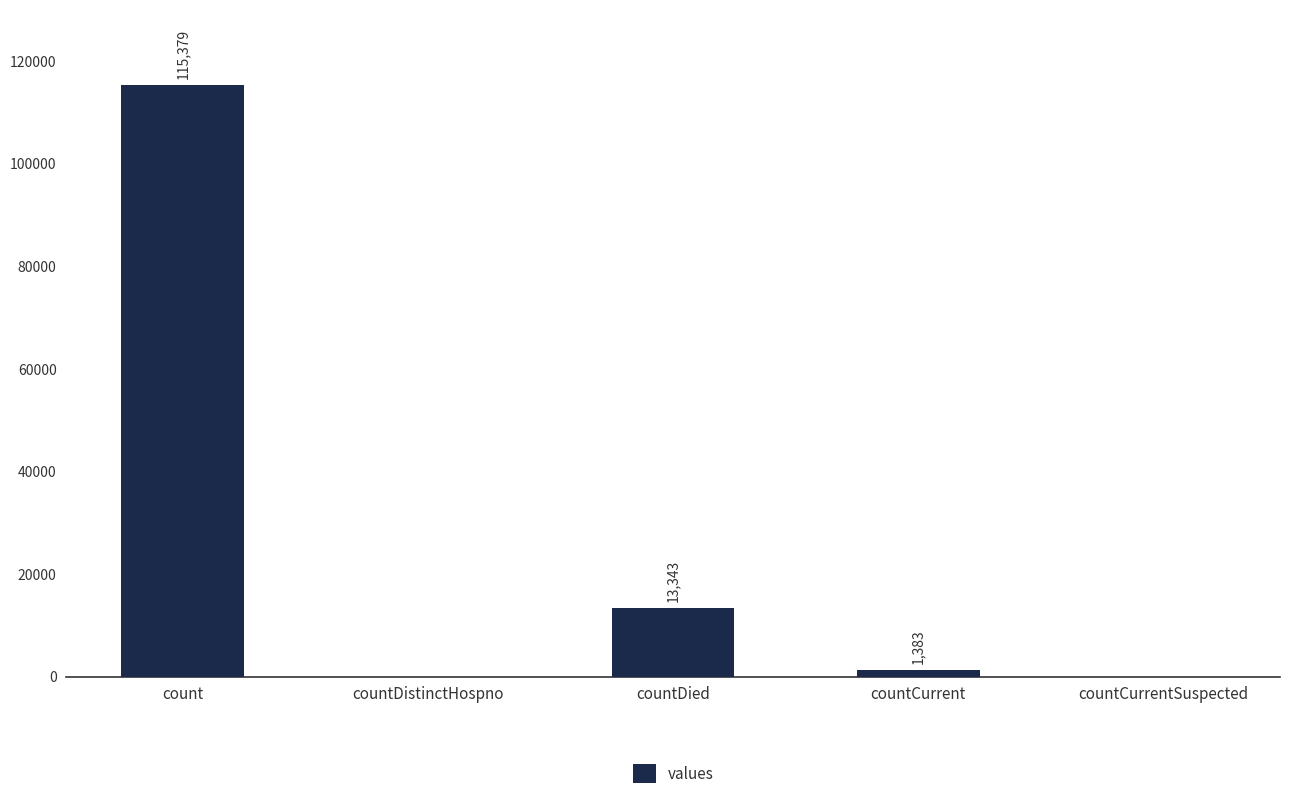

Reading left to right, what are all the values shown in this chart?

115379	0	13343	1383	0